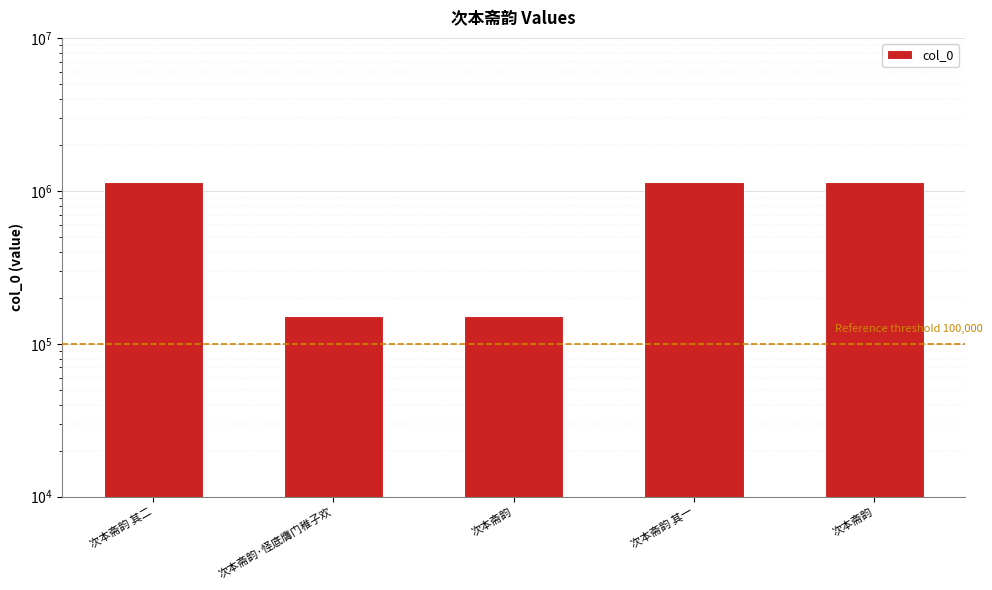

Approximately how many times larger is the value at 次本斋韵 其二 compared to 次本斋韵 其一?

1.0